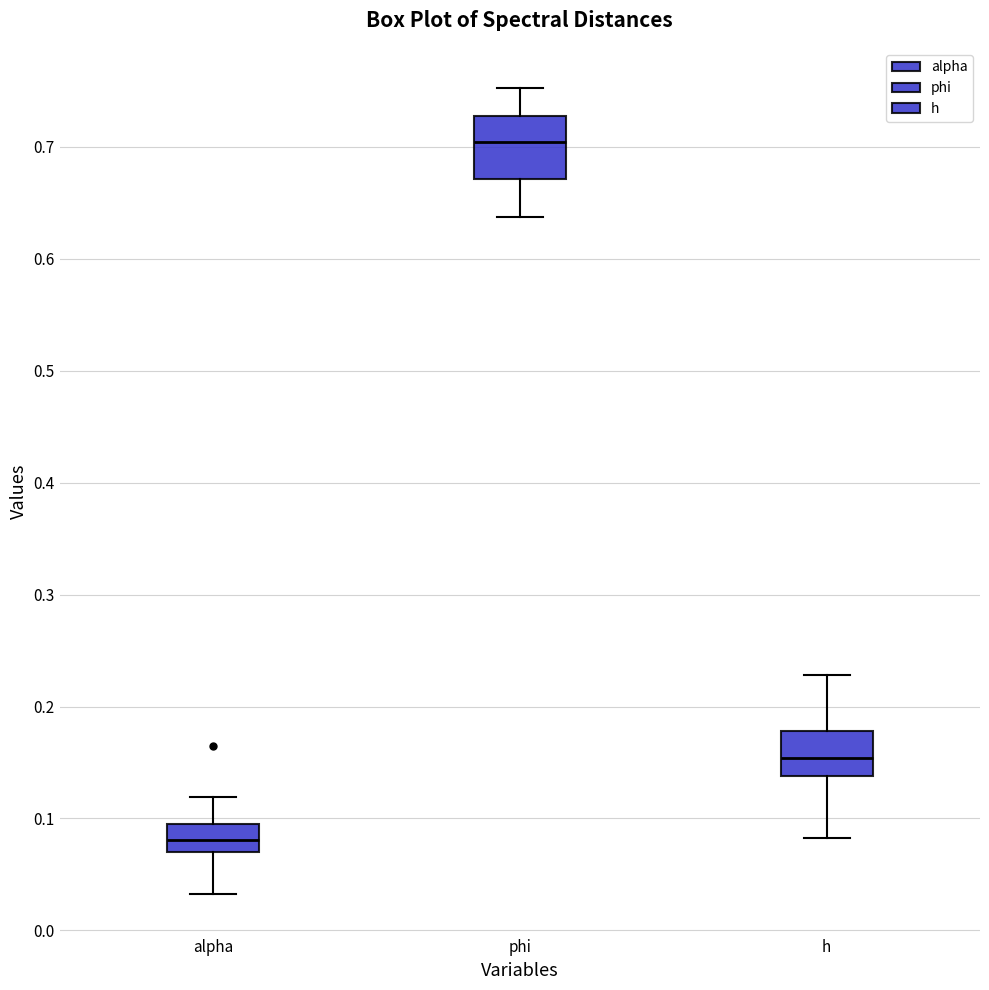

Comparing the boxes themselves (not the whiskers), which one is the tallest?

phi